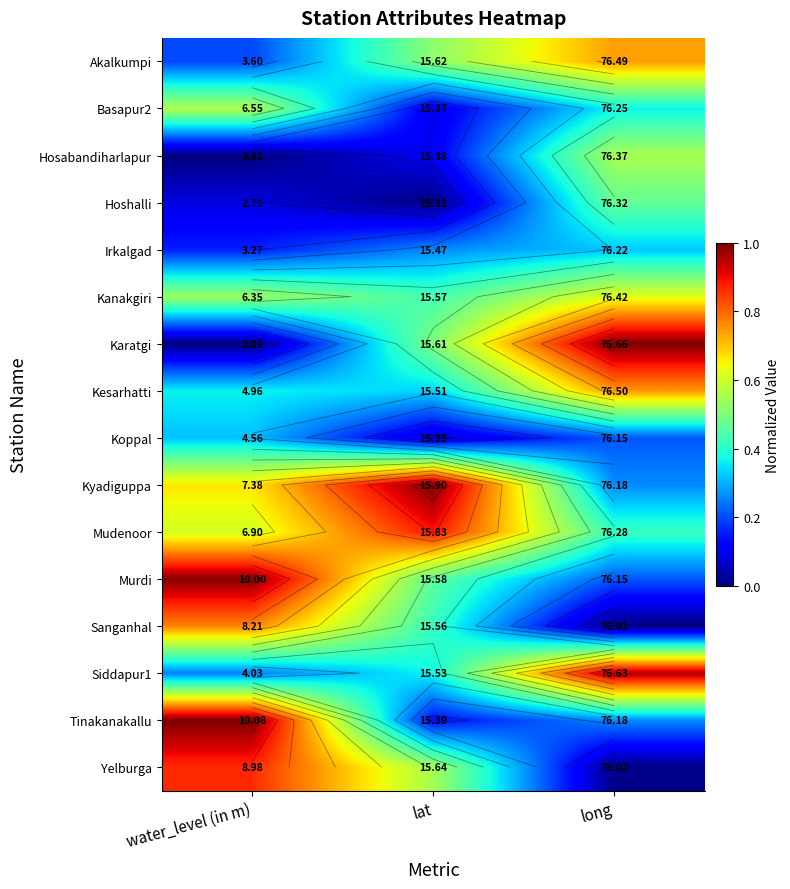

What is the total value across all series at water_level (in m)?

7.4